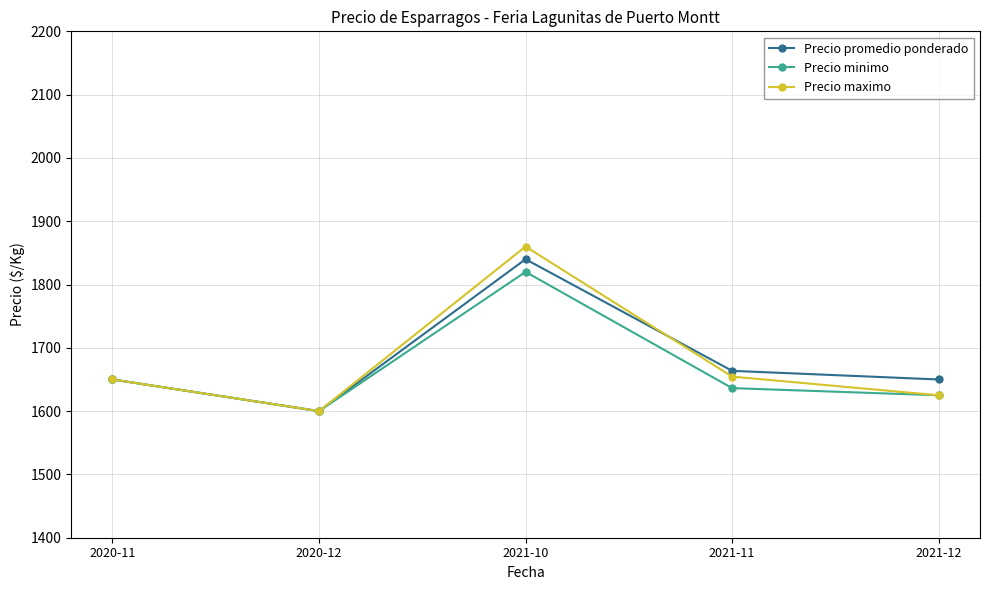

True or false: Precio promedio ponderado has a value of 400.6 at 2020-12.

False